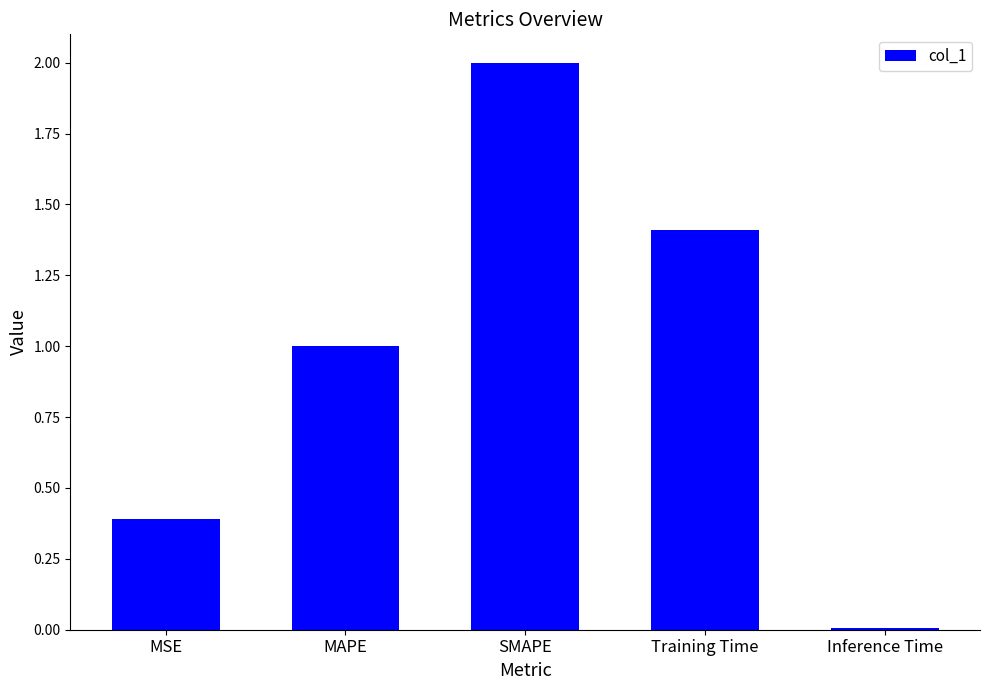

Rank the categories by value from highest to lowest.

SMAPE, Training Time, MAPE, MSE, Inference Time